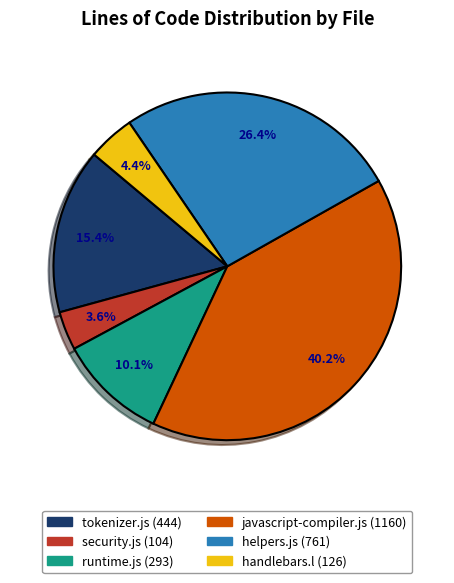

Count the number of slices in the pie.

6